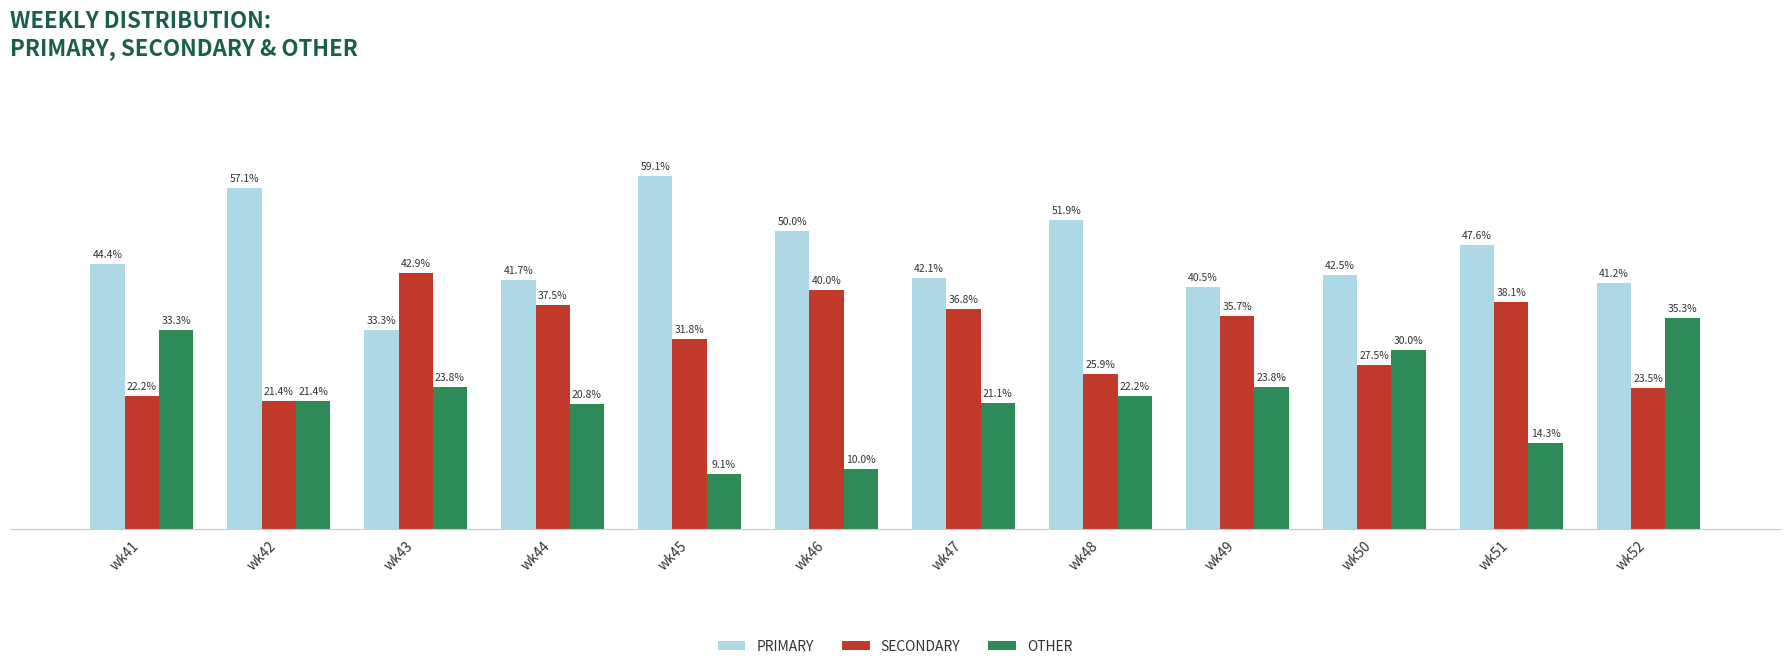

Where does the SECONDARY series first go above 35?

wk43